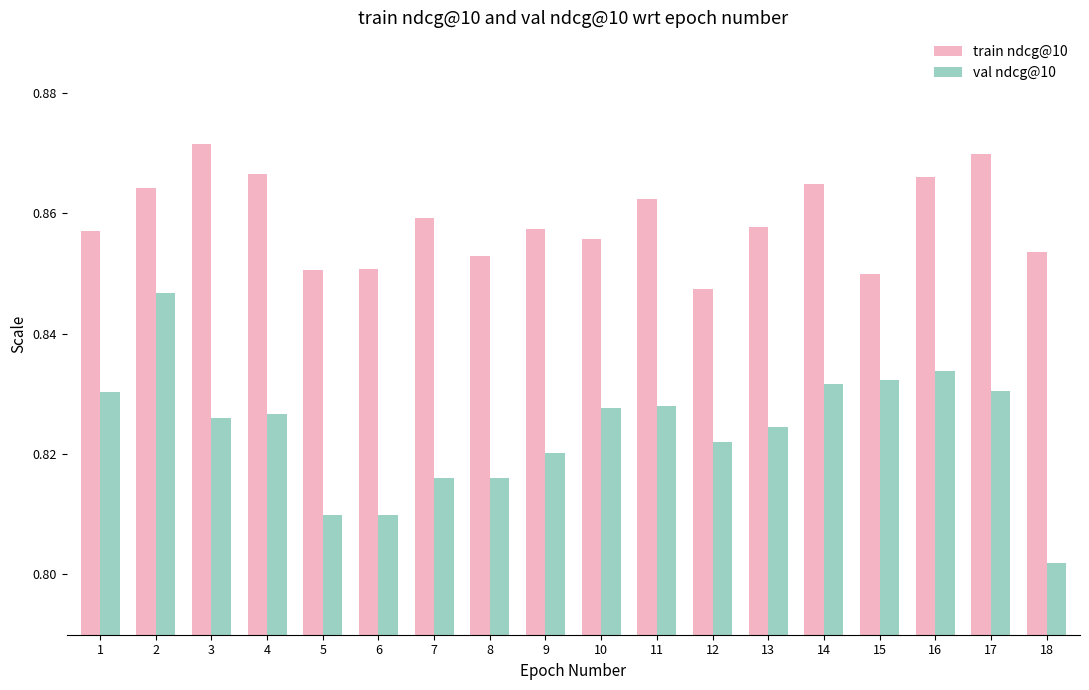

What is the total value across all series at 16?

1.7